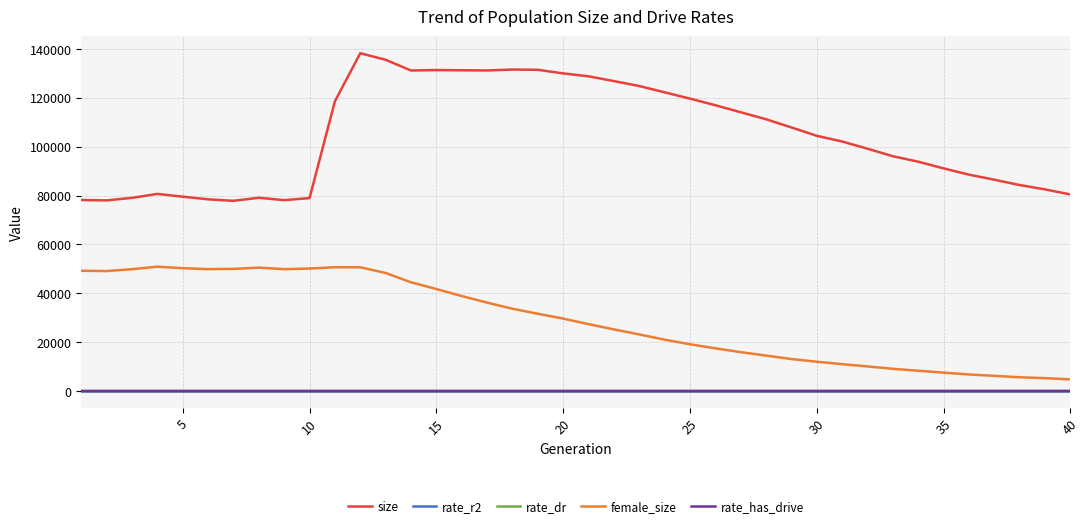

What is the maximum value for female_size?

50895.0